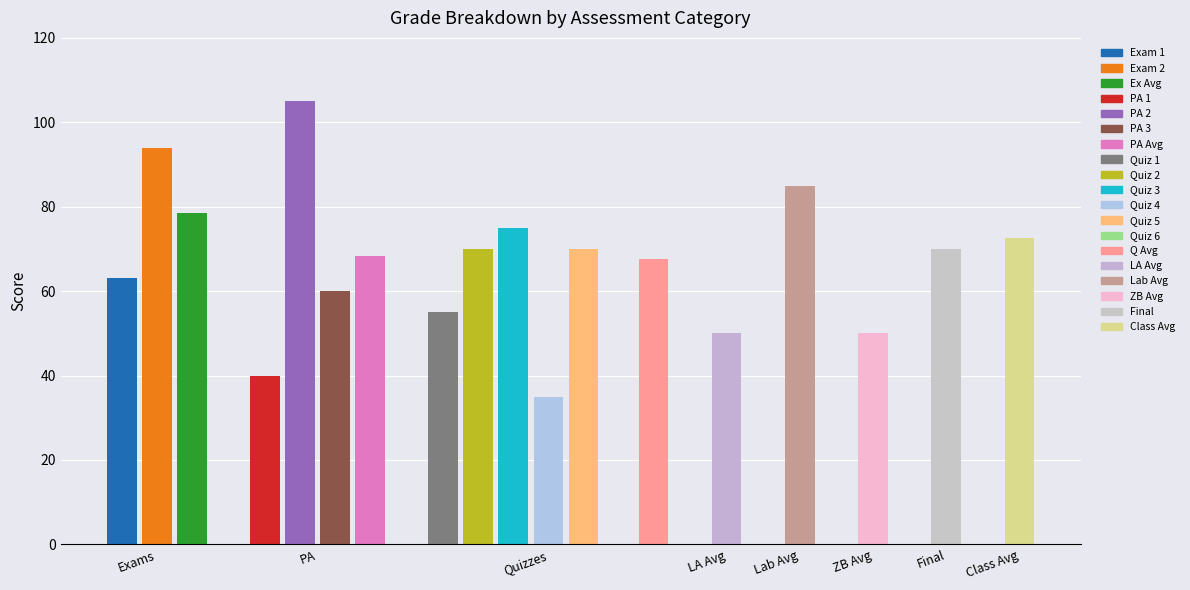

At which label does the data first exceed 68?

Exam 2